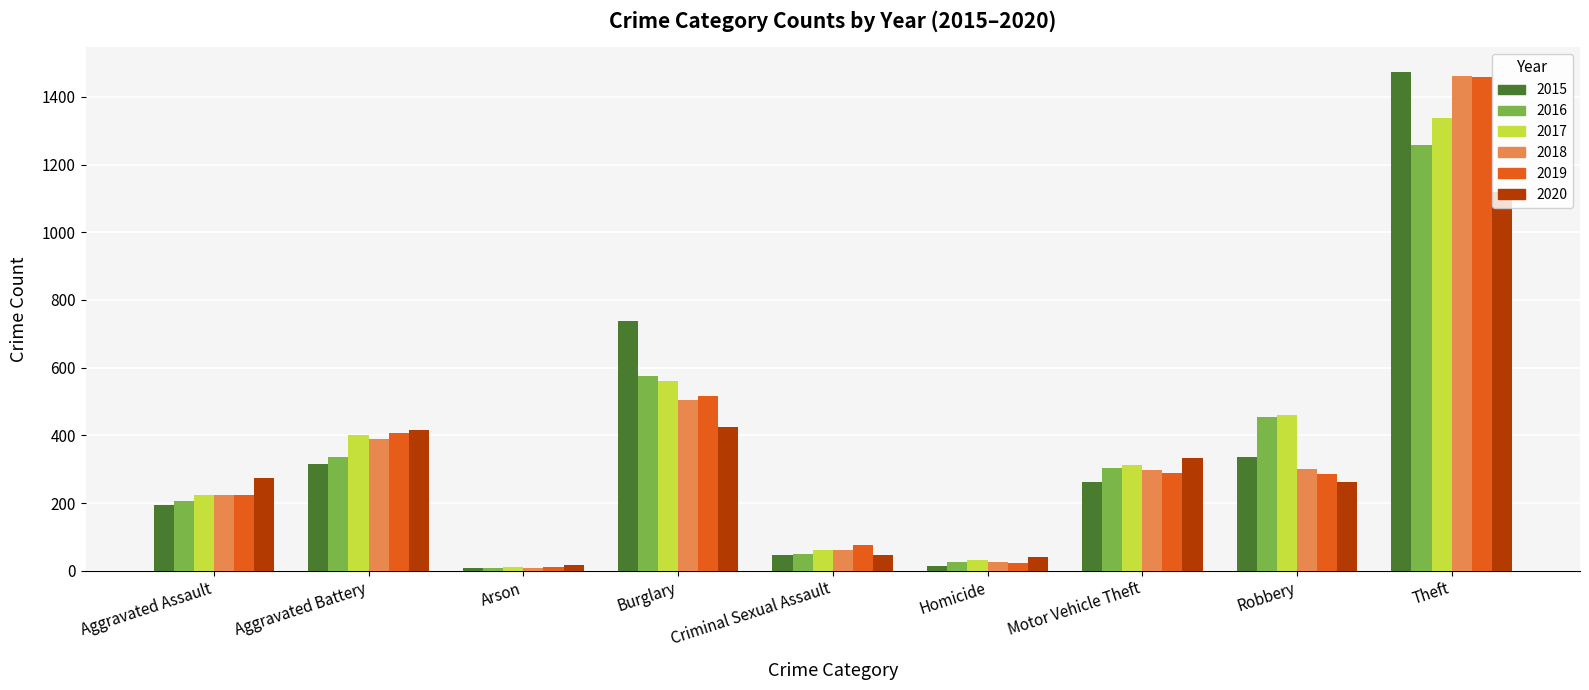

How many distinct data groups are displayed?

6